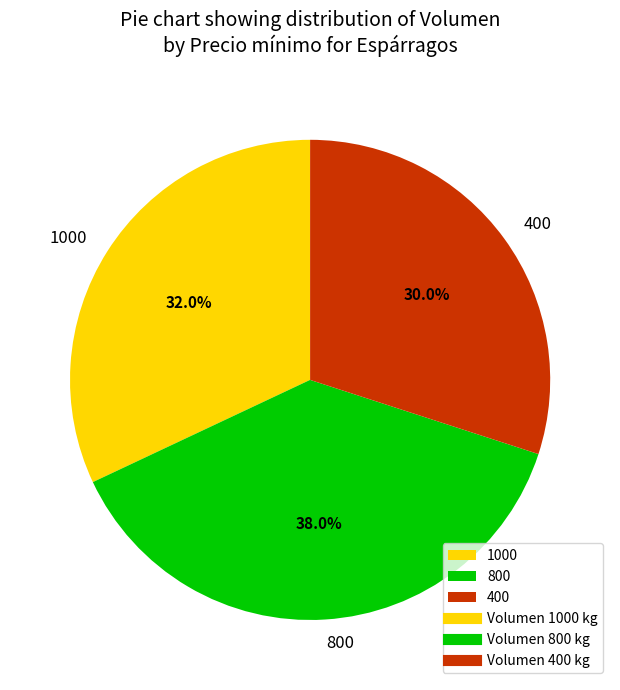

To the nearest percent, what is the combined percentage of 800 and 400?

68%